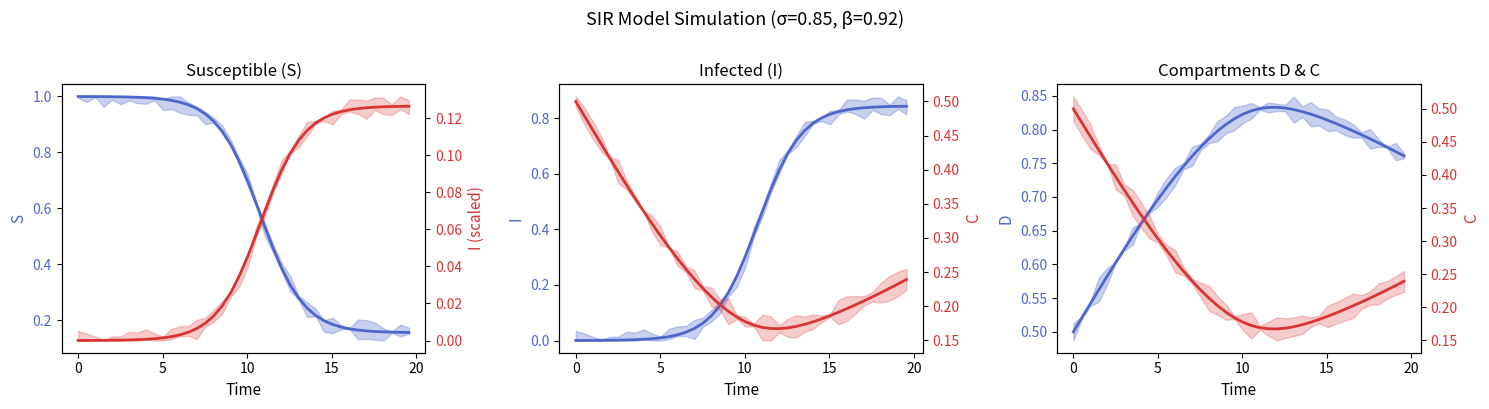

True or false: C has more than 0 interior local peaks.

False